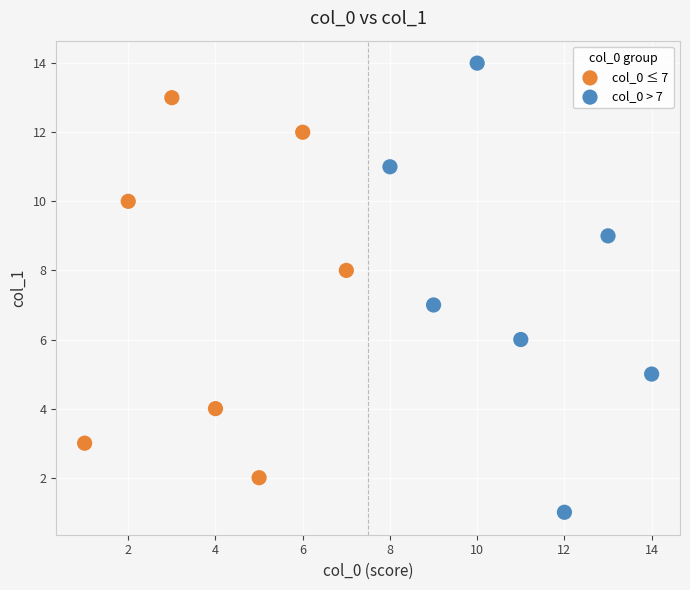

Which series has the largest Y range (max minus min)?

col_0 > 7